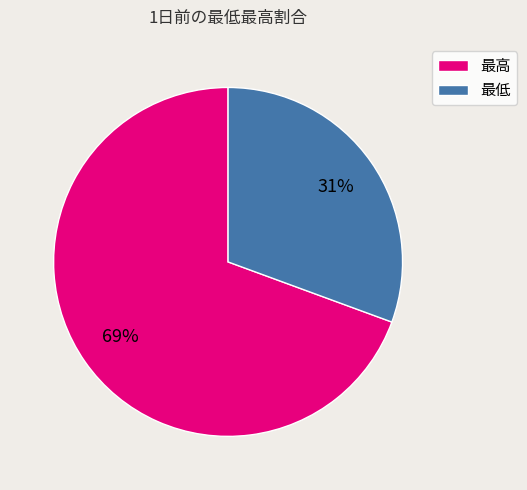

Rank the categories by value from highest to lowest.

最高, 最低